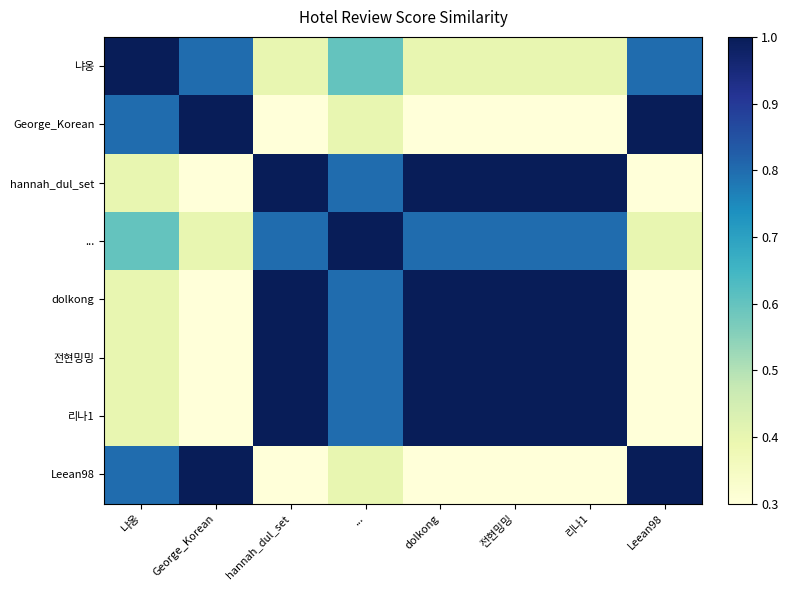

How many distinct data groups are displayed?

8